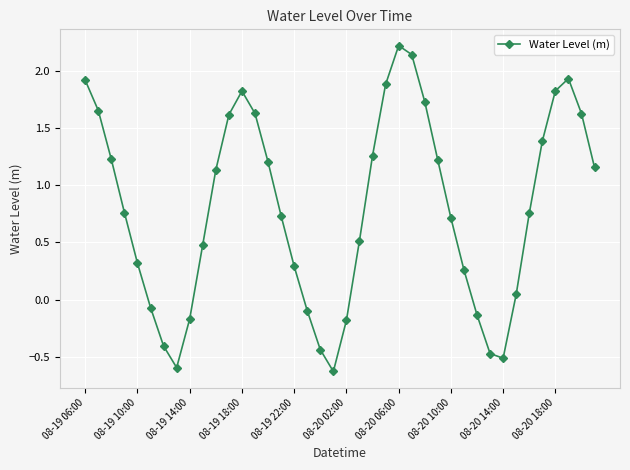

What is the minimum value shown in the chart?

-0.6